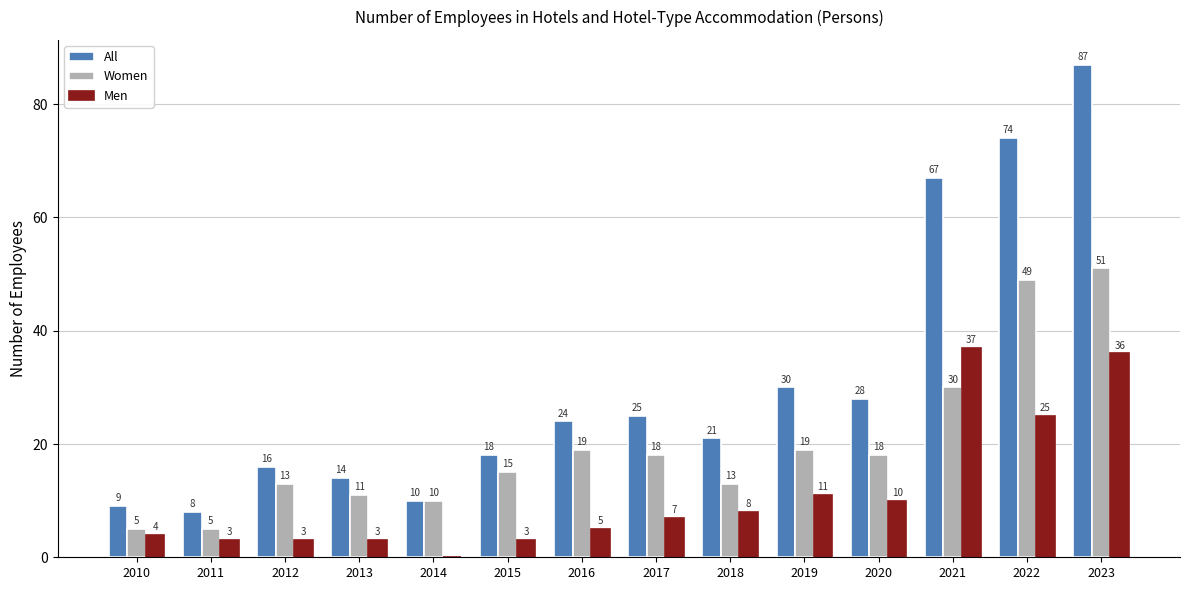

Between 2014 and 2023, which series saw the biggest shift?

All